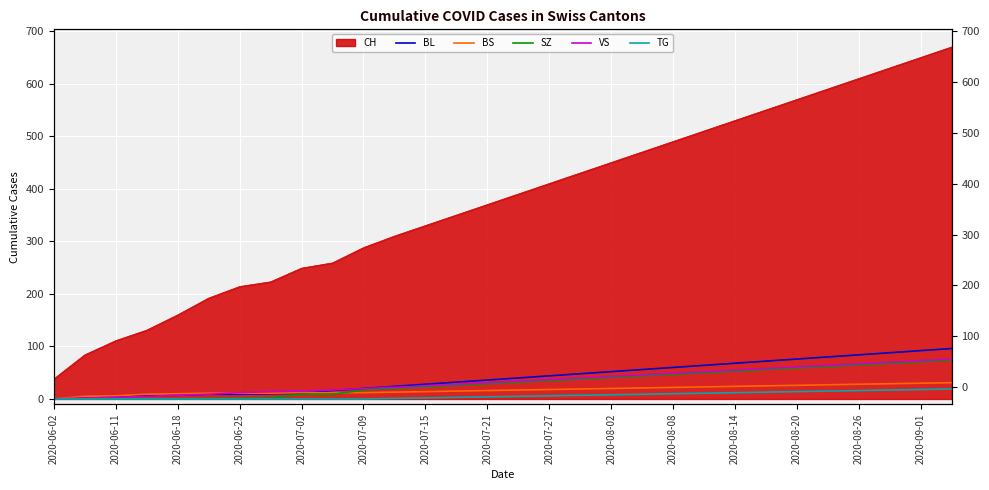

What value does the BS series have at 29?

31